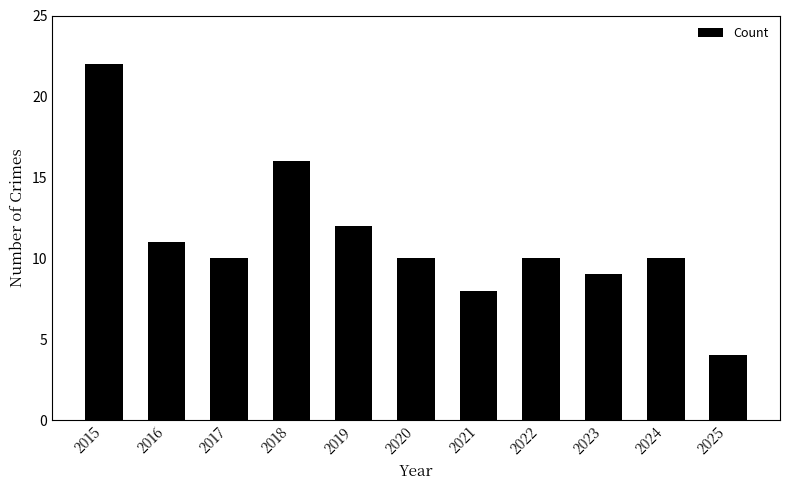

Which category has the highest value across all series?

2015